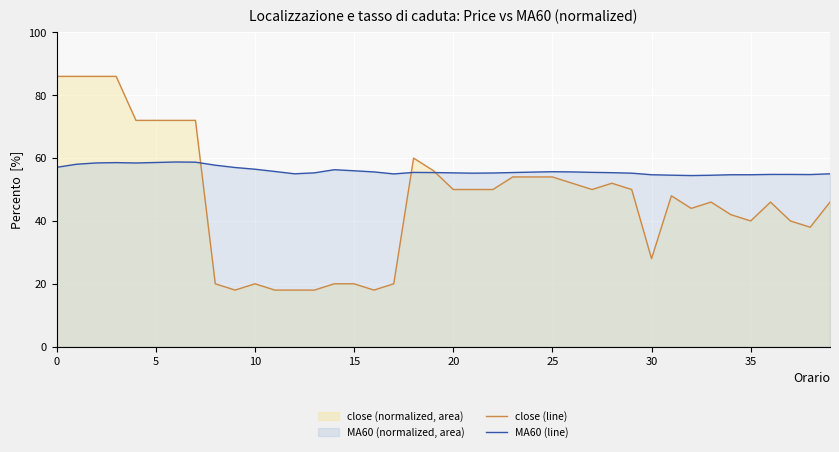

Rank the series by their average value, from lowest to highest.

close (line), MA60 (line)